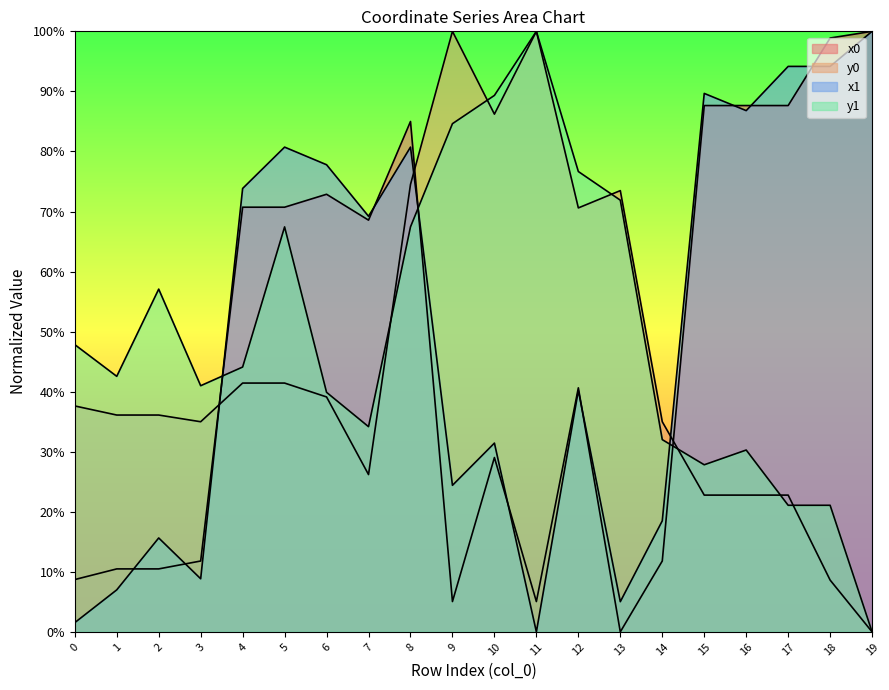

At 11, list the series in order from largest to smallest.

y0, y1, x0, x1